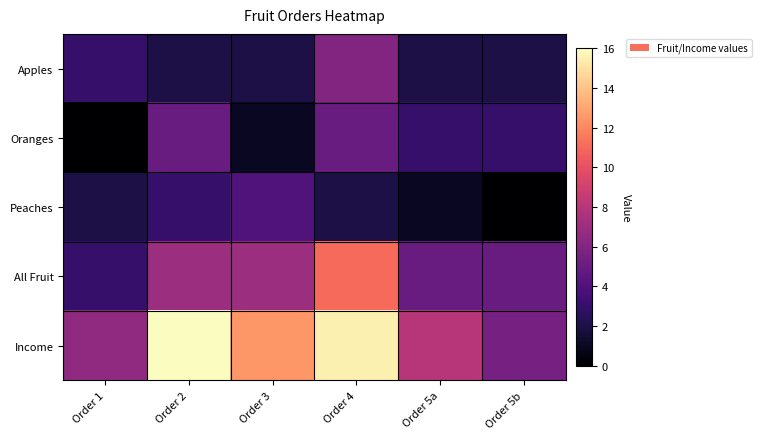

Reading right to left, transcribe all the data shown in this chart.

Apples: Order 5b=2.0	Order 5a=2.0	Order 4=6.0	Order 3=2.0	Order 2=2.0	Order 1=3.0
Oranges: Order 5b=3.0	Order 5a=3.0	Order 4=5.0	Order 3=1.0	Order 2=5.0	Order 1=0.0
Peaches: Order 5b=0.0	Order 5a=1.0	Order 4=2.0	Order 3=4.0	Order 2=3.0	Order 1=2.0
All Fruit: Order 5b=5.0	Order 5a=5.0	Order 4=11.0	Order 3=7.0	Order 2=7.0	Order 1=3.0
Income: Order 5b=5.5	Order 5a=8.0	Order 4=15.5	Order 3=12.5	Order 2=16.0	Order 1=6.5